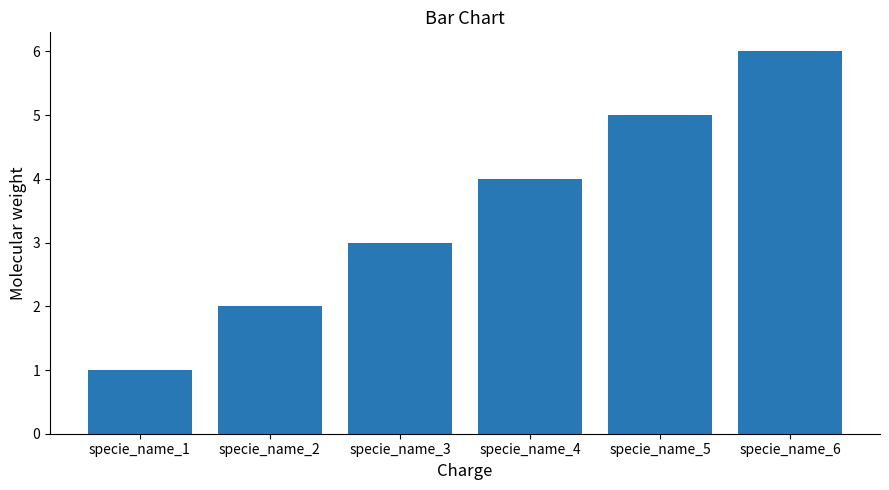

Which has a higher value, specie_name_6 or specie_name_5?

specie_name_6